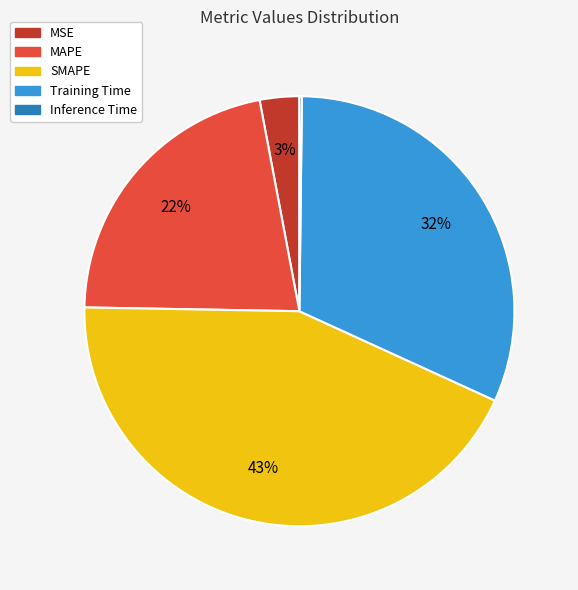

Which slice is the largest?

SMAPE